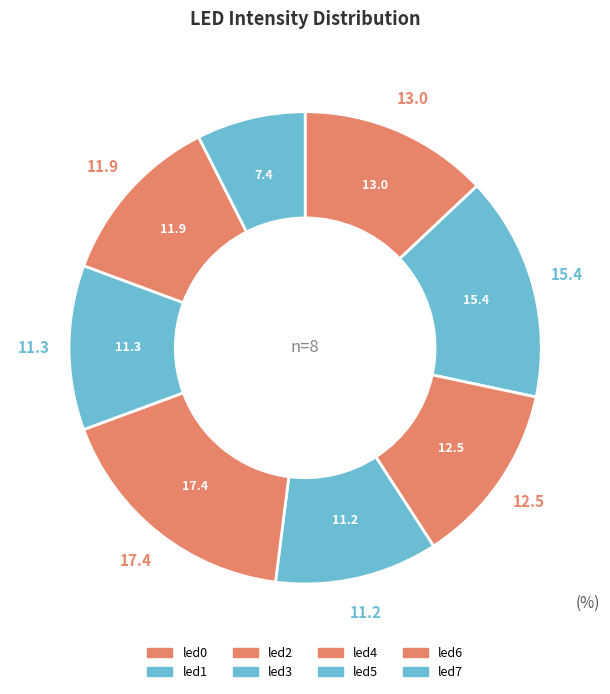

Count the number of slices in the pie.

8